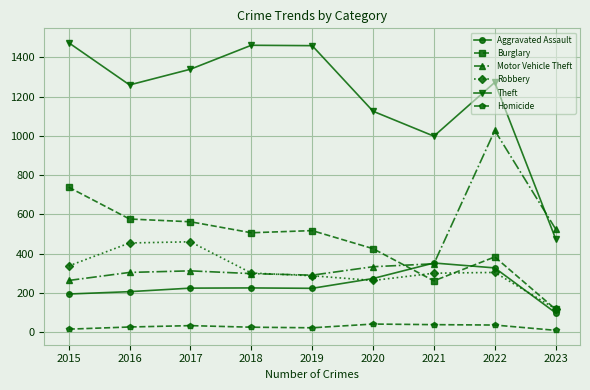

The value of Aggravated Assault at 2022 is 204. True or false?

False